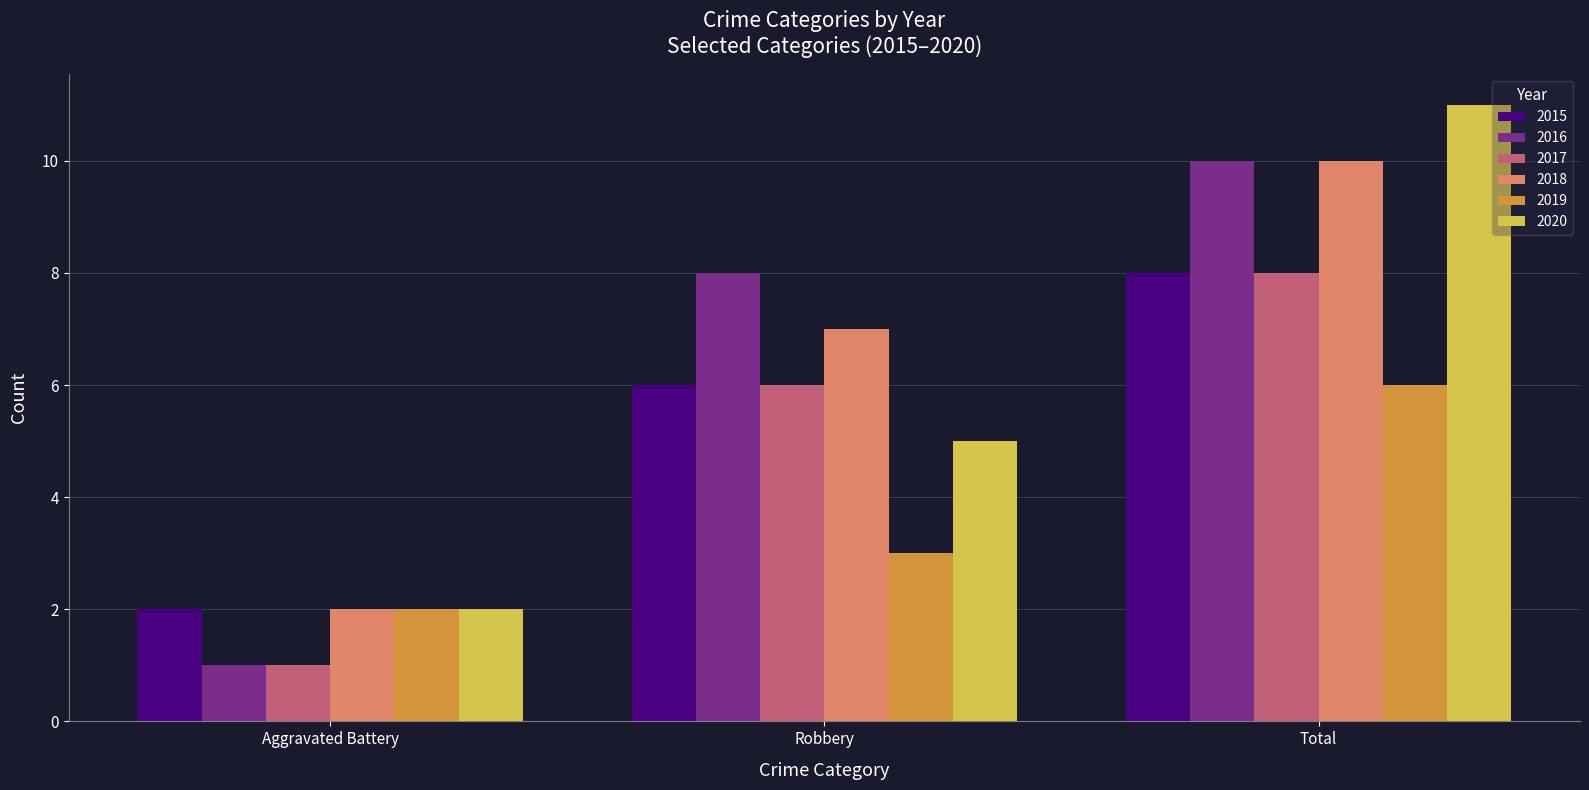

What is the spread (max minus min) of values at Total?

5